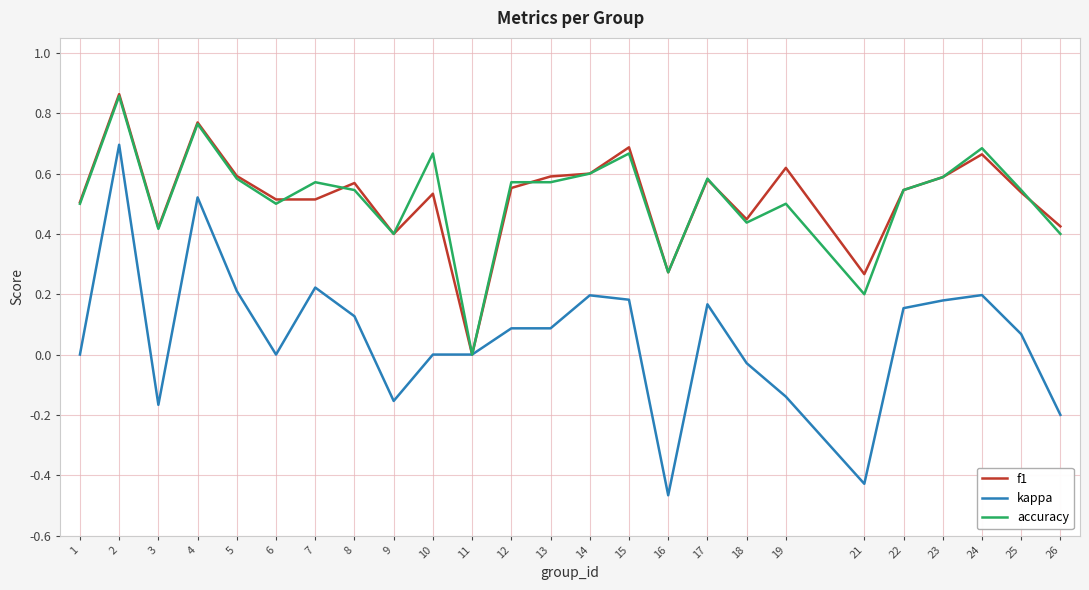

The f1 series shows 0.4 at 23. True or false?

False